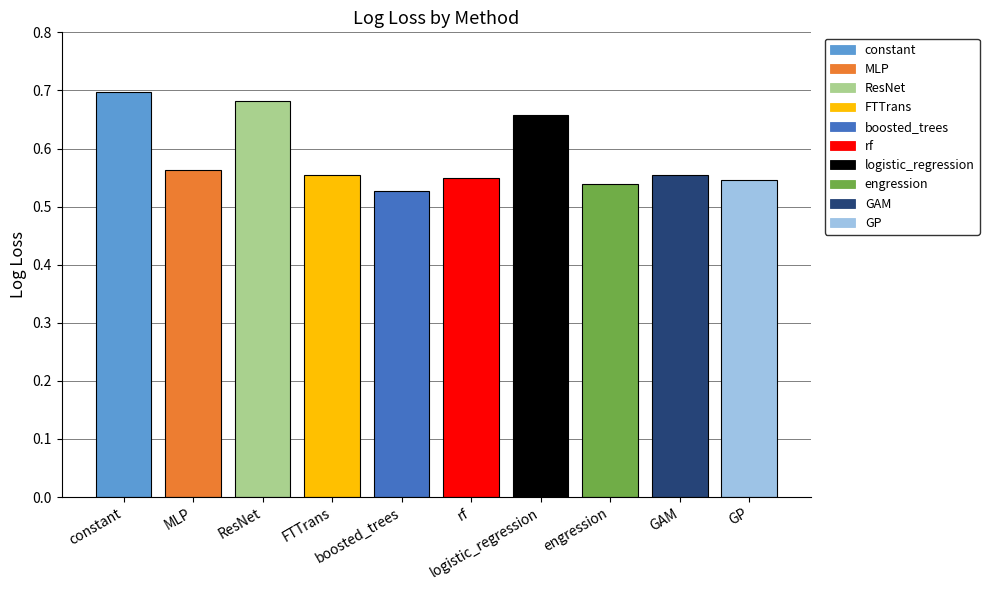

What is the sum of the values at boosted_trees and logistic_regression?

1.2